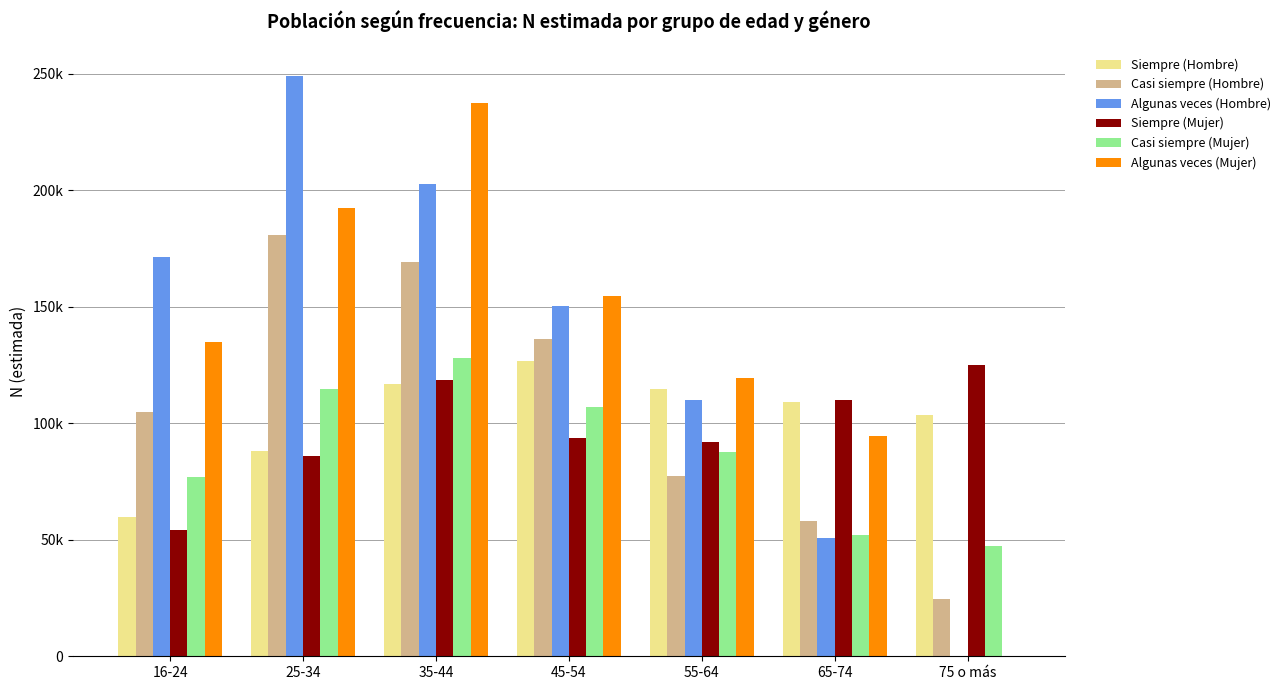

What are all the series names shown in the legend?

Siempre (Hombre), Casi siempre (Hombre), Algunas veces (Hombre), Siempre (Mujer), Casi siempre (Mujer), Algunas veces (Mujer)